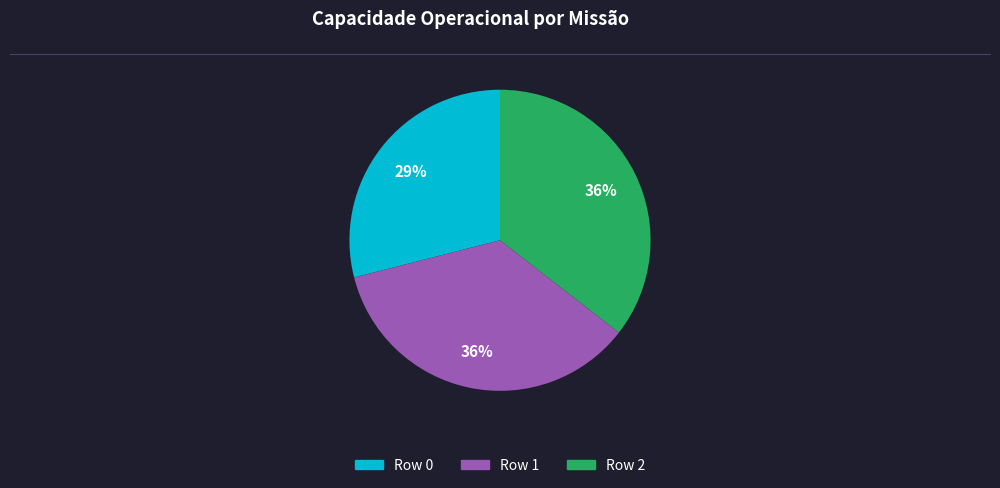

Is it true that Row 2 is 25% of the pie?

False